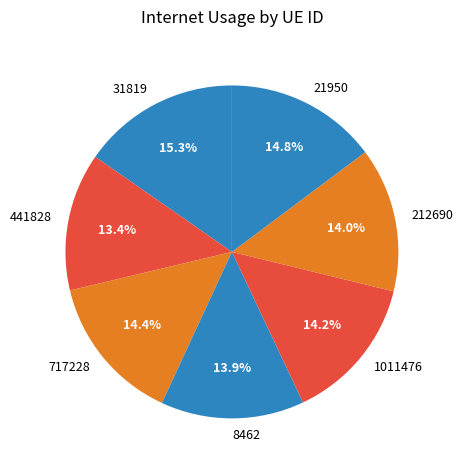

Between 441828 and 31819, which is larger?

31819